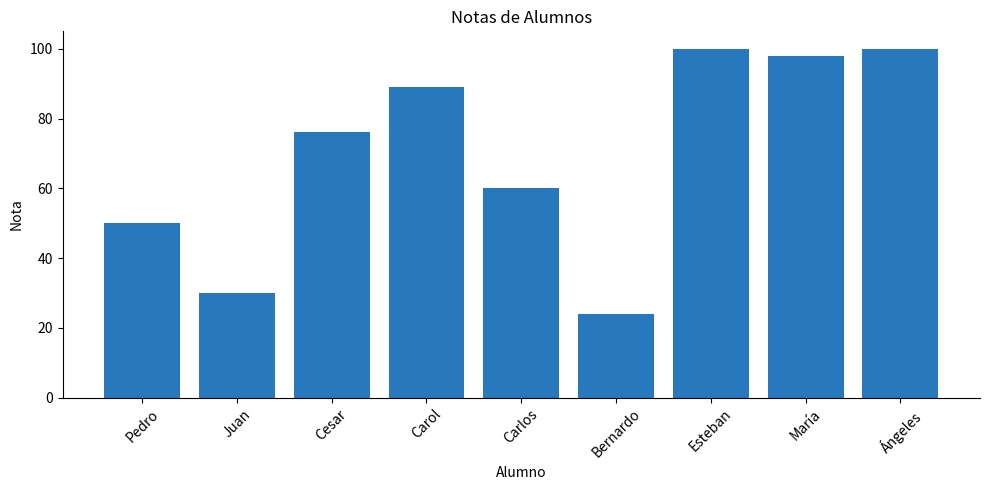

What is the average value?

70